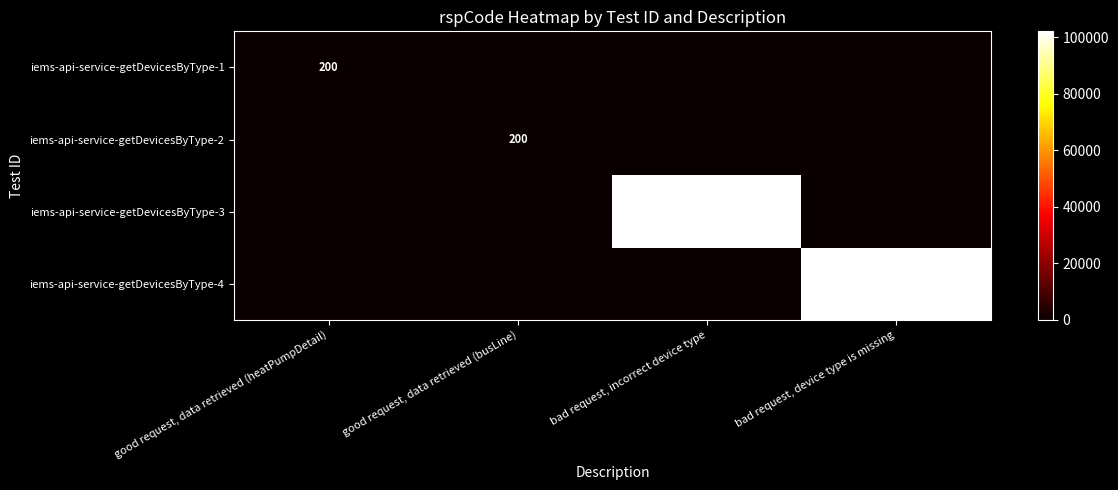

Between bad request, incorrect device type and bad request, device type is missing, which is larger?

bad request, incorrect device type